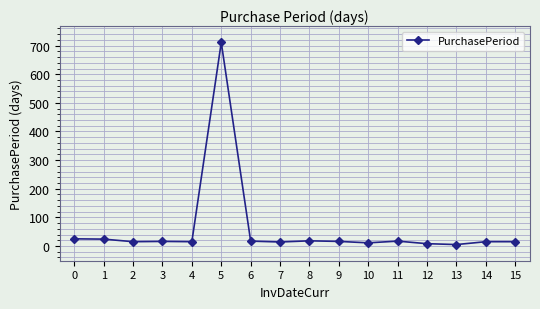

What is the change in value from 1 to 5?

+687